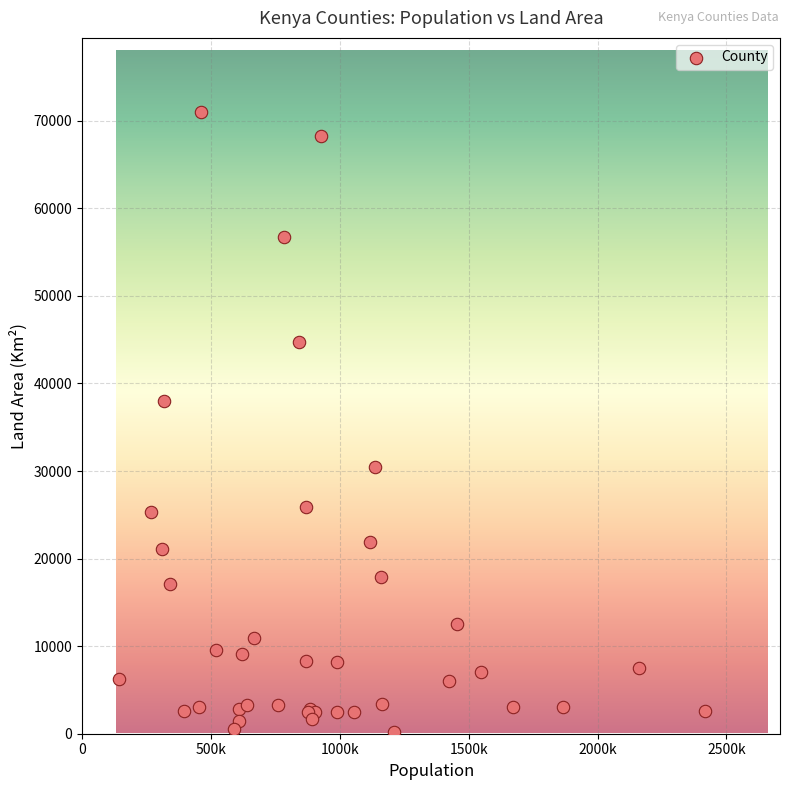

What Y value in the scatter plot is closest to 35582?

37950.5